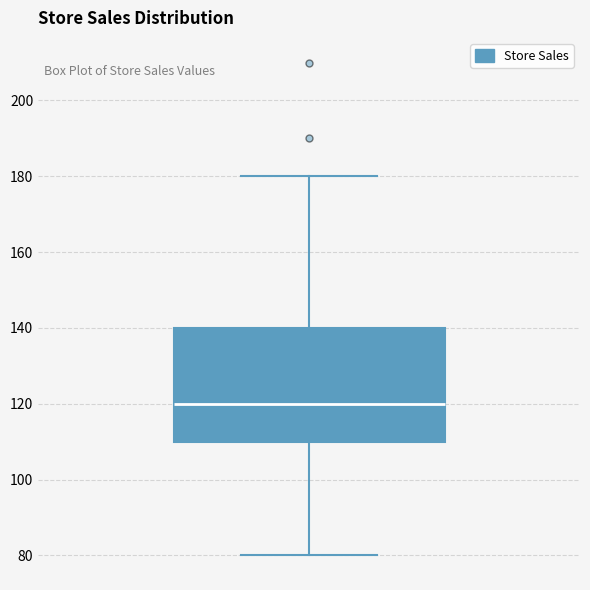

Where does the median line of the box sit on the y-axis? The values are not printed on the chart, so give them approximately, as read against the axis.

120